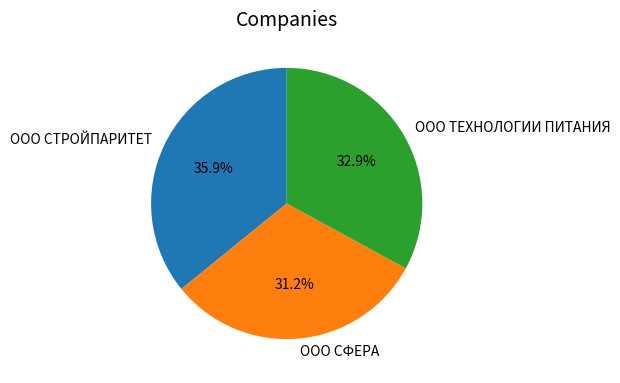

Rank the categories by value from lowest to highest.

ООО СФЕРА, ООО ТЕХНОЛОГИИ ПИТАНИЯ, ООО СТРОЙПАРИТЕТ